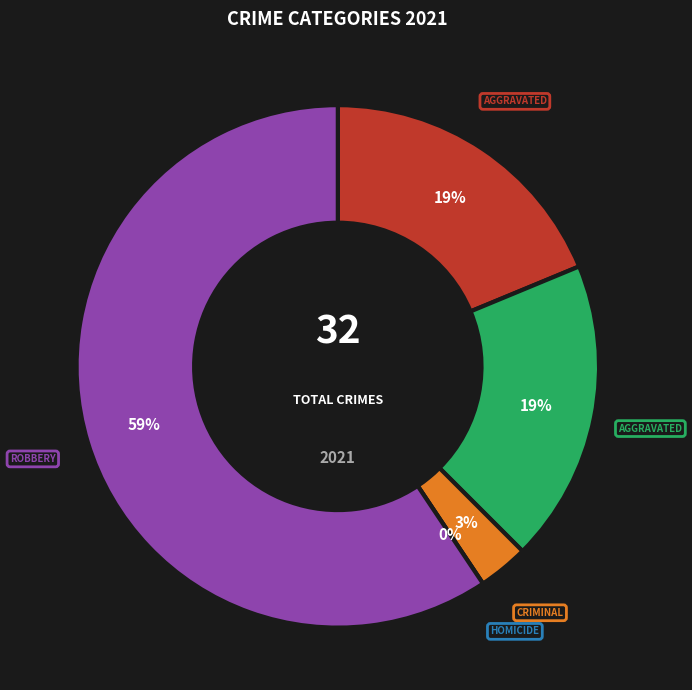

Which slice is the largest?

Robbery